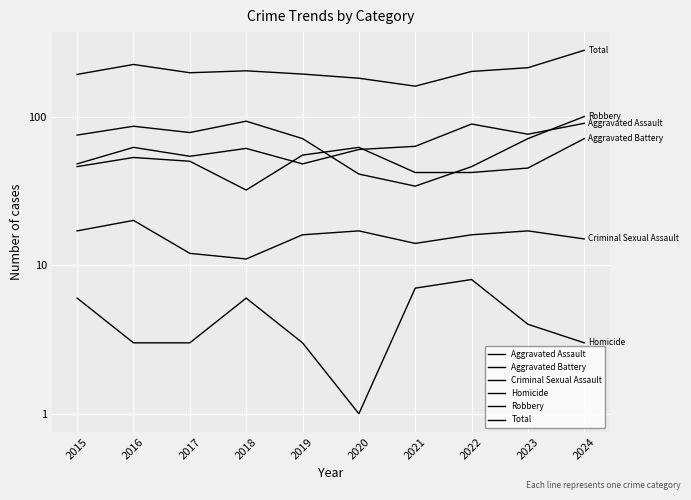

What is the total value across all series at 2018?

406